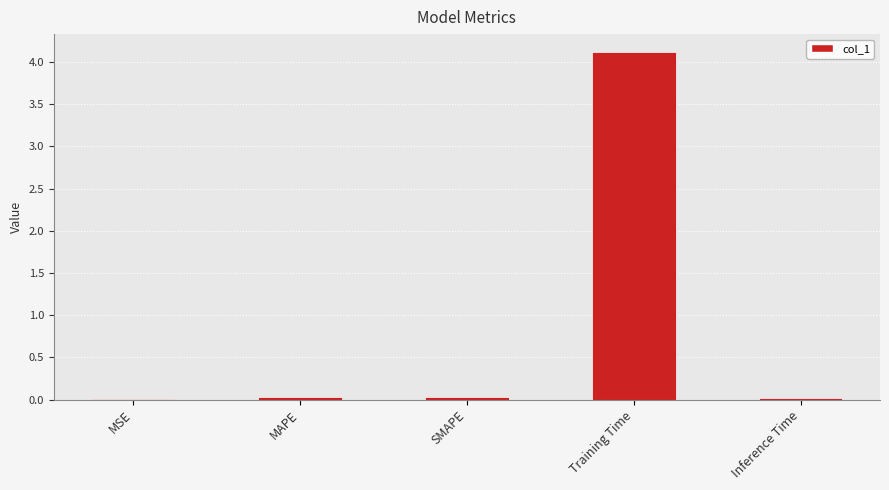

Which has a higher value, SMAPE or Training Time?

Training Time